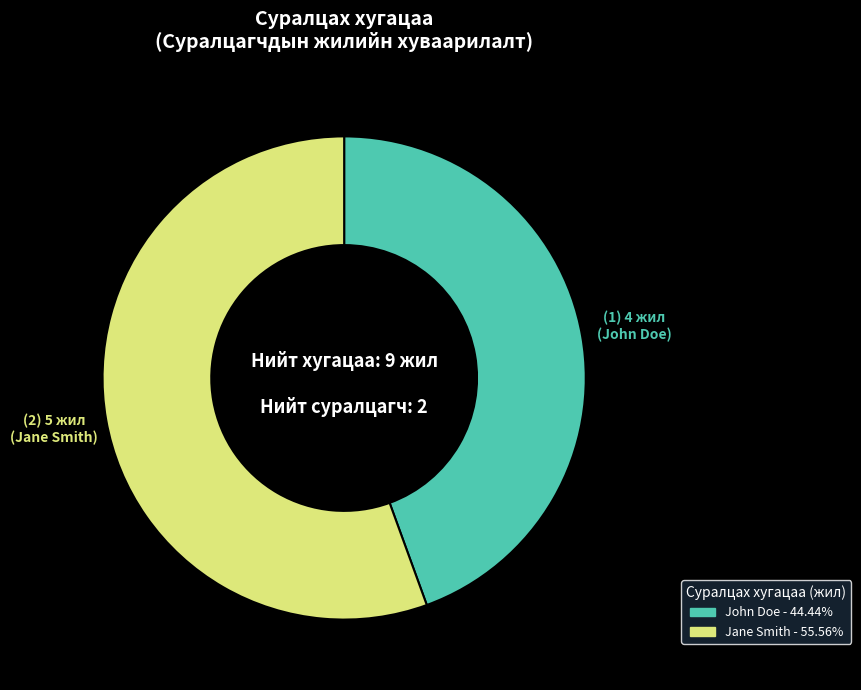

Do John Doe and Jane Smith together represent more than half of the pie?

Yes